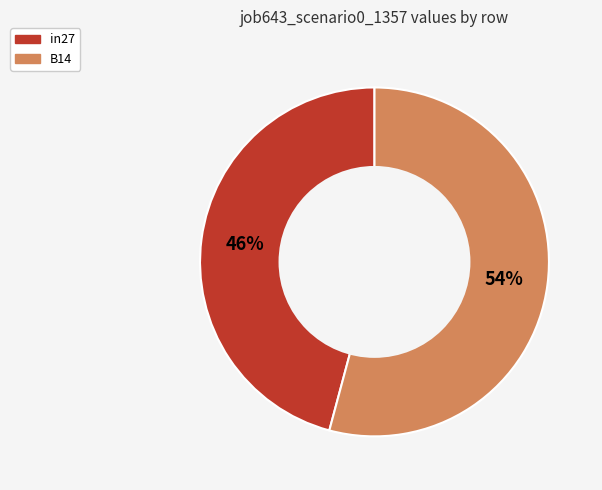

True or false: in27 accounts for 46% of the total.

True